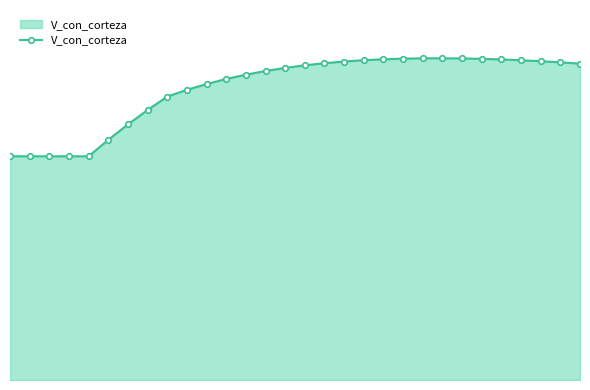

Is this an area chart (filled region under the line)?

Yes